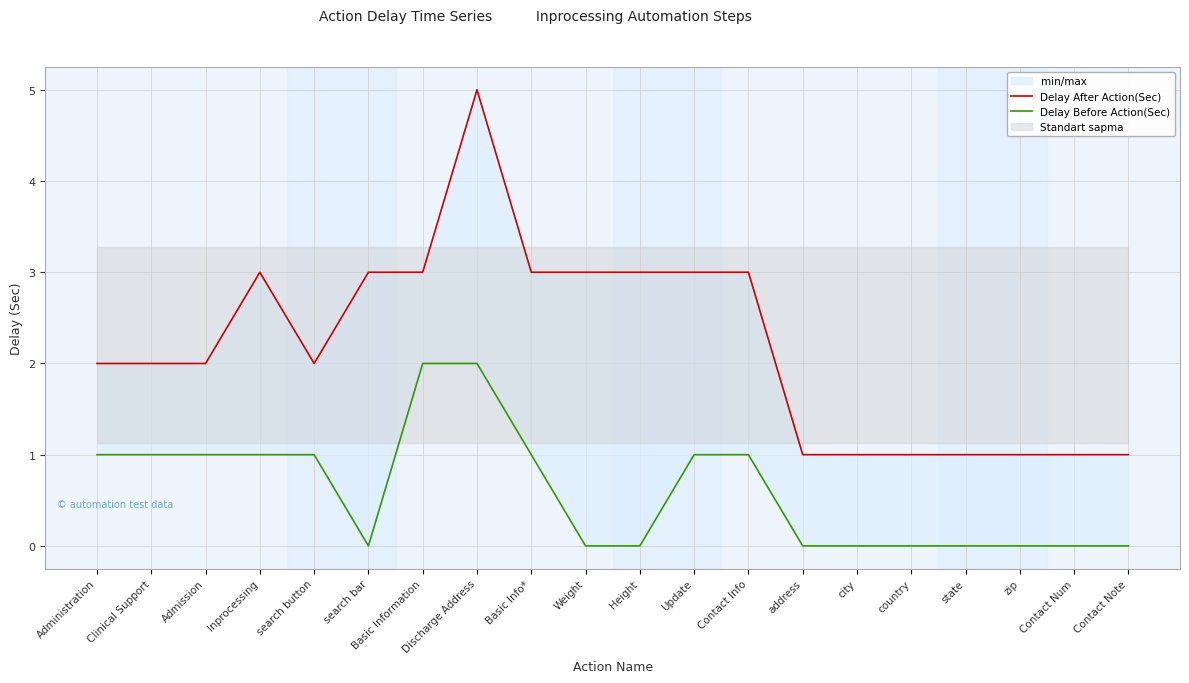

How many data points in Delay Before Action(Sec) are less than 1?

10